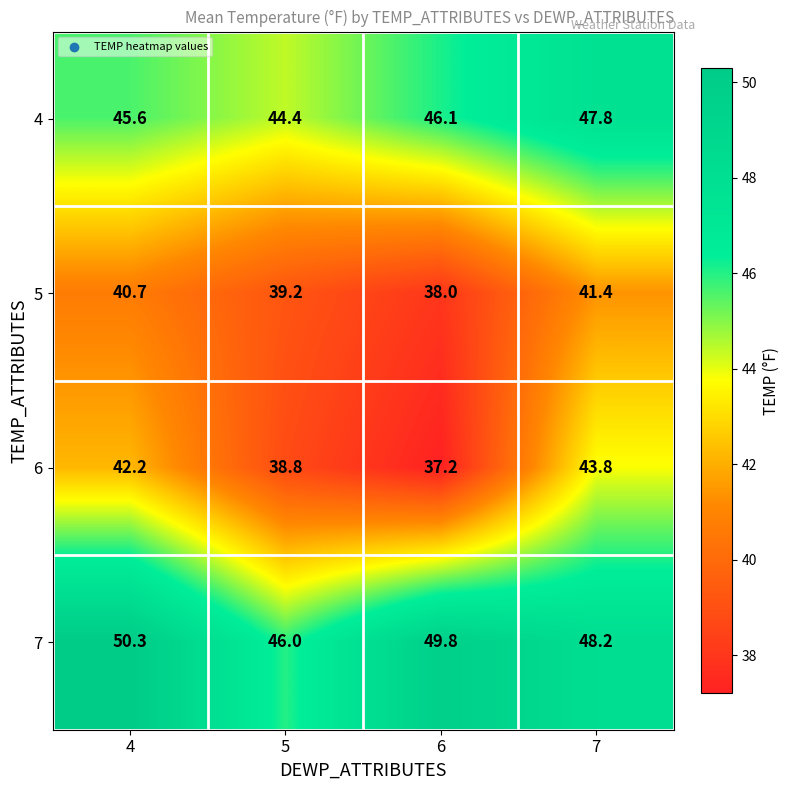

How many series are shown in this chart?

4